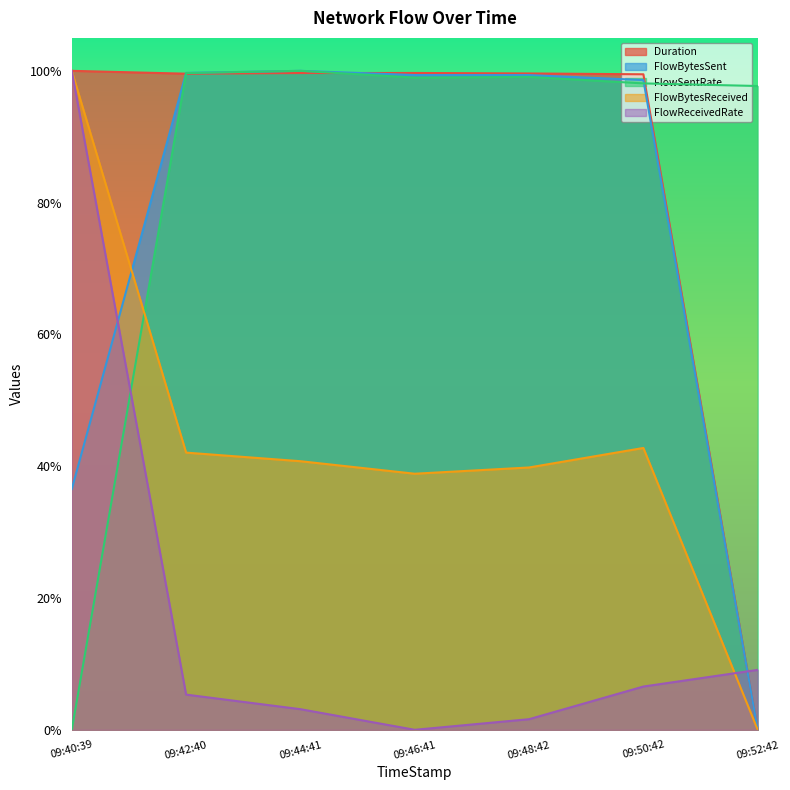

Where is the first local minimum for FlowReceivedRate?

09:46:41